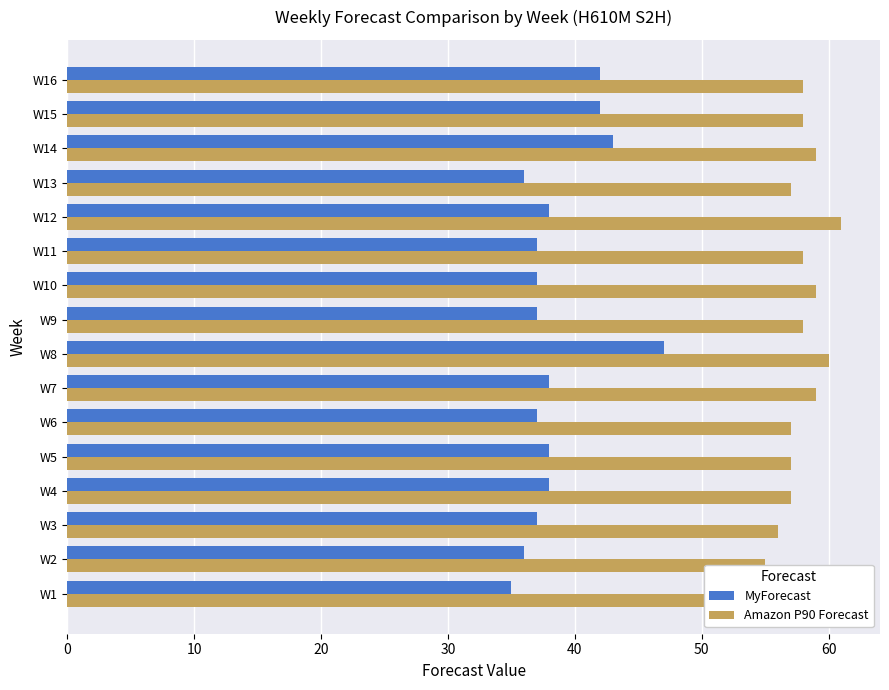

How many bars are there in total?

32